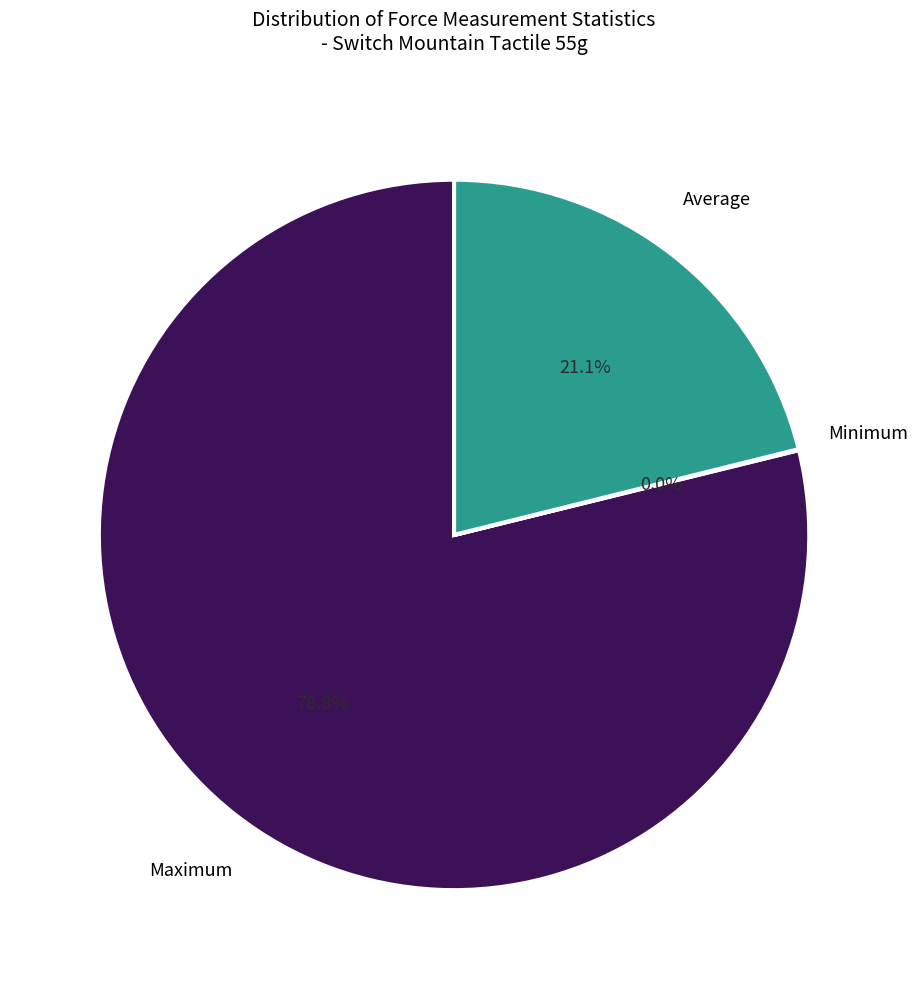

Does any single category account for the majority?

Yes